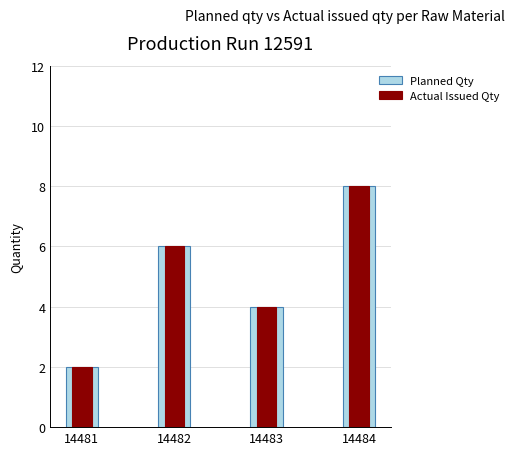

Count the Actual Issued Qty values in the range 4 to 8.

3